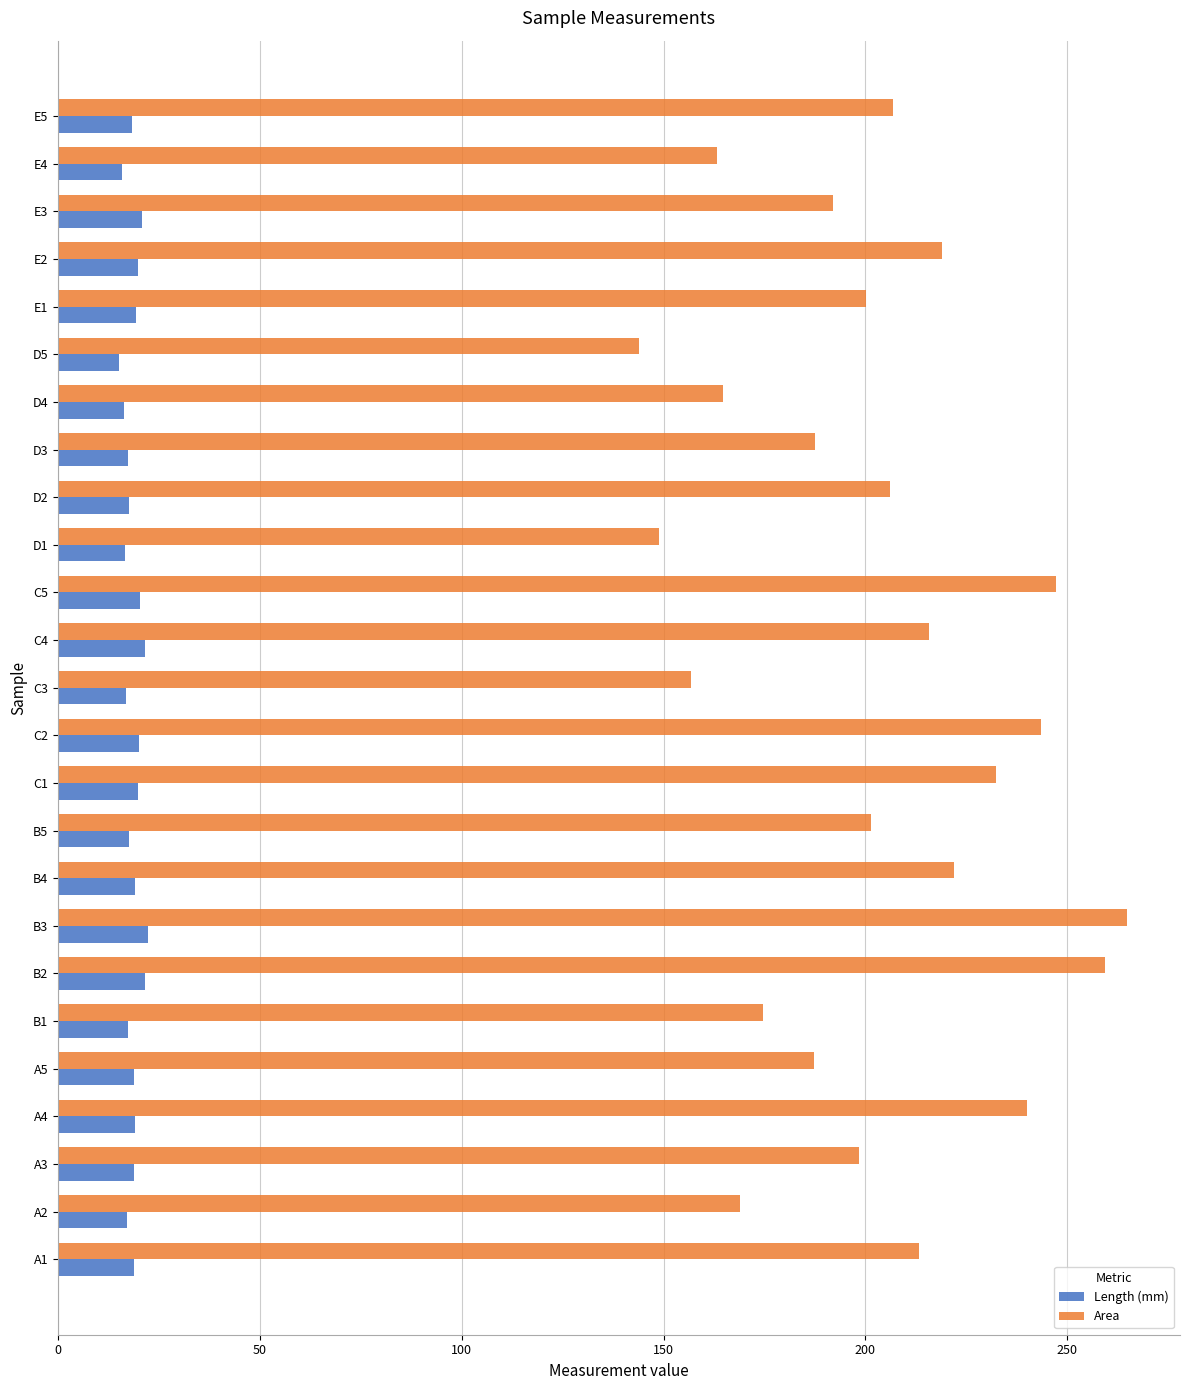

Rank the series by their maximum value, from highest to lowest.

Area, Length (mm)